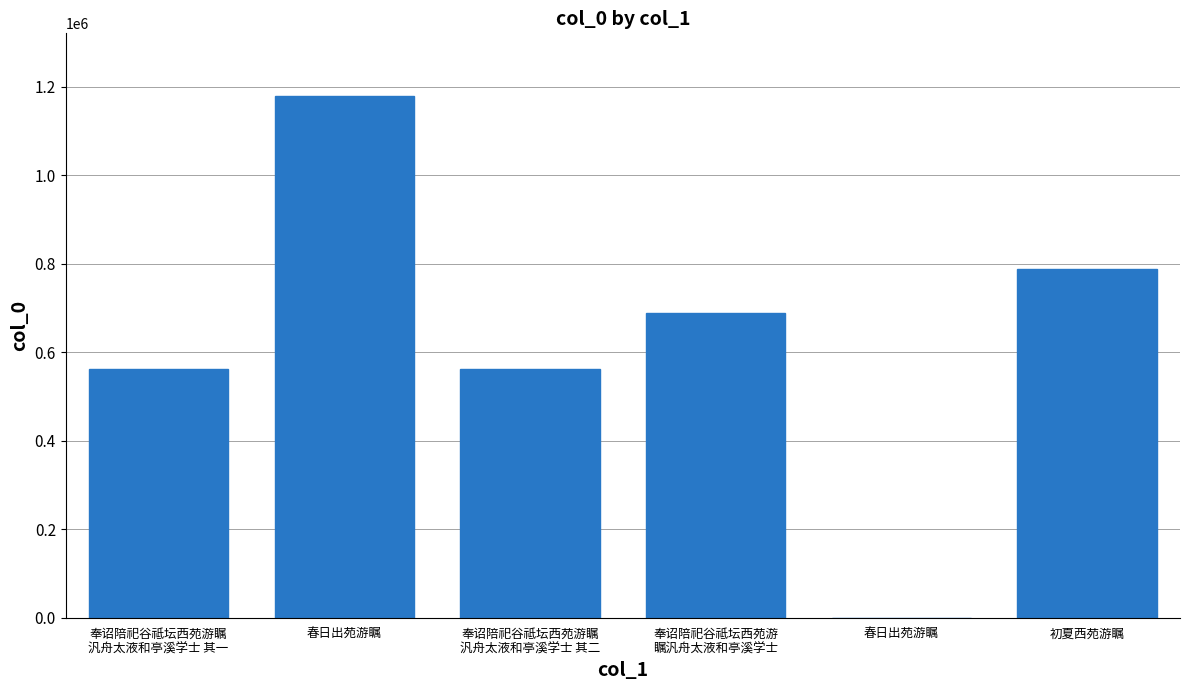

What is the difference between the maximum and minimum values?

1178804